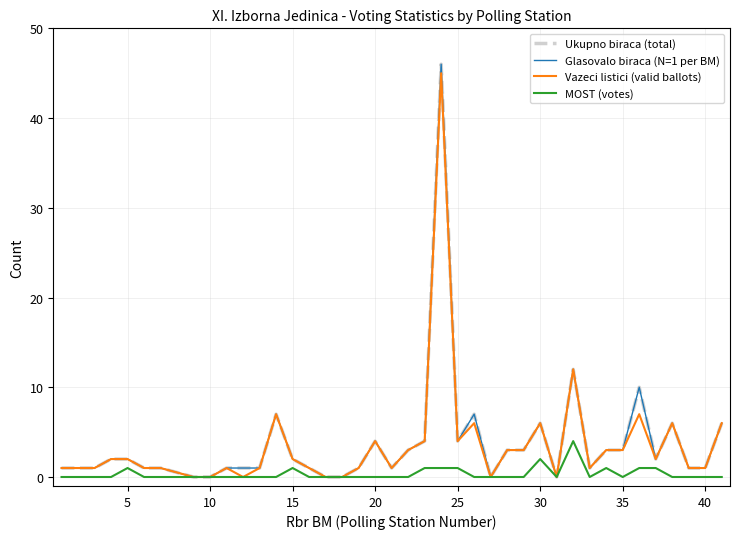

Which series has the largest total across all categories?

Ukupno biraca (total)